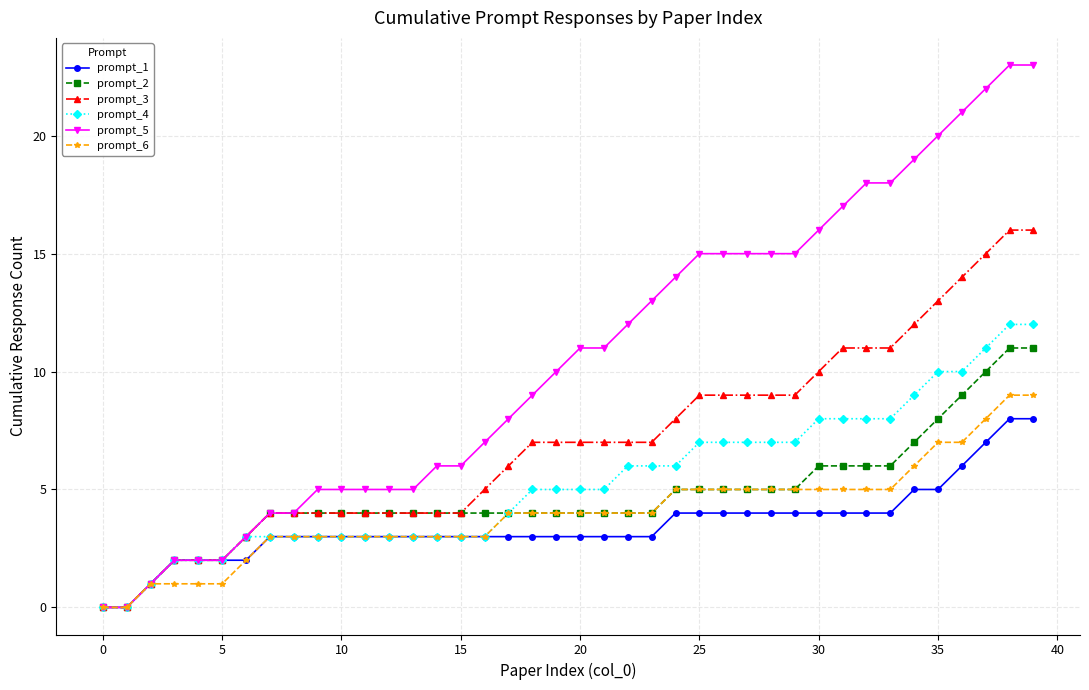

Which series has the largest total across all categories?

prompt_5